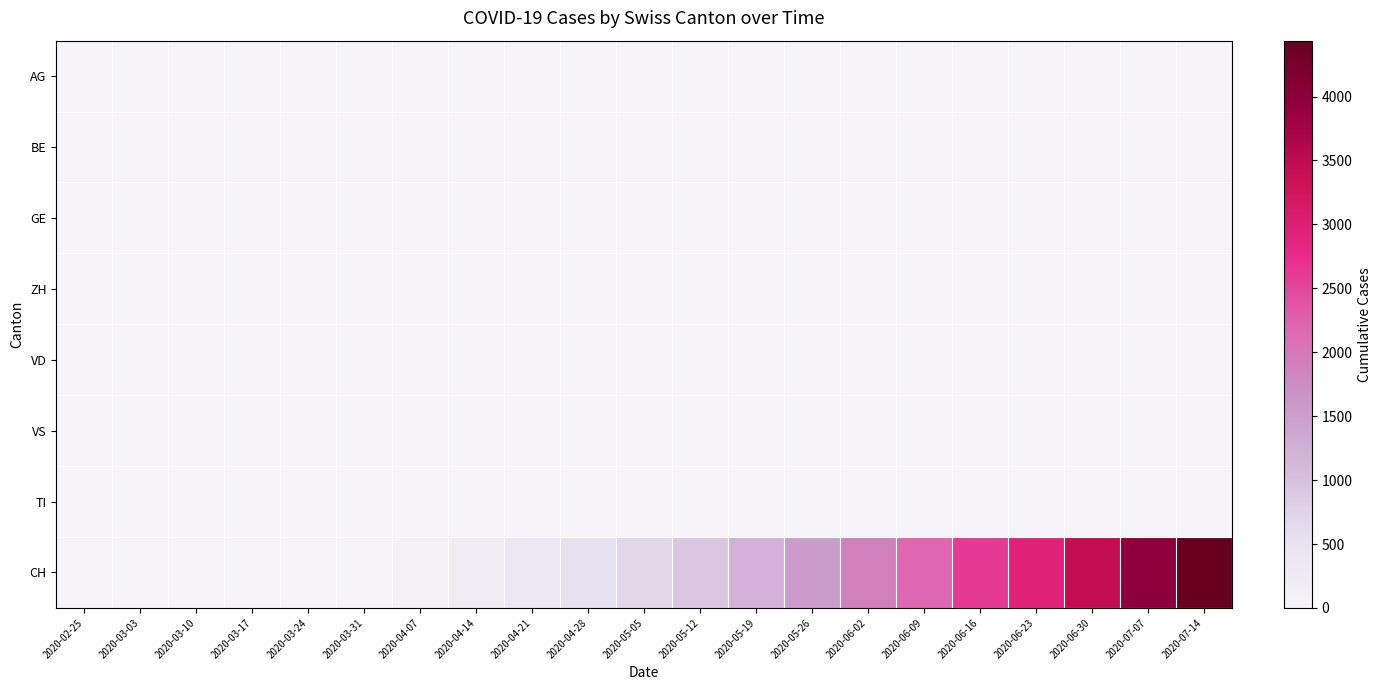

Reading left to right, extract all data points from this chart.

AG: 2020-02-25=0	2020-03-03=0	2020-03-10=0	2020-03-17=0	2020-03-24=0	2020-03-31=0	2020-04-07=0	2020-04-14=0	2020-04-21=0	2020-04-28=0	2020-05-05=0	2020-05-12=0	2020-05-19=0	2020-05-26=0	2020-06-02=0	2020-06-09=0	2020-06-16=0	2020-06-23=0	2020-06-30=0	2020-07-07=0	2020-07-14=0
BE: 2020-02-25=0	2020-03-03=0	2020-03-10=0	2020-03-17=0	2020-03-24=0	2020-03-31=0	2020-04-07=1	2020-04-14=1	2020-04-21=1	2020-04-28=1	2020-05-05=1	2020-05-12=1	2020-05-19=1	2020-05-26=1	2020-06-02=1	2020-06-09=1	2020-06-16=1	2020-06-23=1	2020-06-30=1	2020-07-07=1	2020-07-14=1
GE: 2020-02-25=0	2020-03-03=0	2020-03-10=0	2020-03-17=0	2020-03-24=0	2020-03-31=2	2020-04-07=4	2020-04-14=4	2020-04-21=4	2020-04-28=4	2020-05-05=4	2020-05-12=4	2020-05-19=4	2020-05-26=4	2020-06-02=4	2020-06-09=4	2020-06-16=4	2020-06-23=4	2020-06-30=4	2020-07-07=4	2020-07-14=4
ZH: 2020-02-25=0	2020-03-03=0	2020-03-10=0	2020-03-17=0	2020-03-24=0	2020-03-31=0	2020-04-07=0	2020-04-14=0	2020-04-21=0	2020-04-28=0	2020-05-05=0	2020-05-12=0	2020-05-19=0	2020-05-26=0	2020-06-02=0	2020-06-09=0	2020-06-16=0	2020-06-23=0	2020-06-30=0	2020-07-07=0	2020-07-14=0
VD: 2020-02-25=0	2020-03-03=0	2020-03-10=0	2020-03-17=0	2020-03-24=0	2020-03-31=4	2020-04-07=8	2020-04-14=8	2020-04-21=8	2020-04-28=8	2020-05-05=8	2020-05-12=8	2020-05-19=8	2020-05-26=8	2020-06-02=8	2020-06-09=8	2020-06-16=8	2020-06-23=8	2020-06-30=8	2020-07-07=8	2020-07-14=8
VS: 2020-02-25=0	2020-03-03=0	2020-03-10=0	2020-03-17=0	2020-03-24=0	2020-03-31=6	2020-04-07=12	2020-04-14=12	2020-04-21=12	2020-04-28=12	2020-05-05=12	2020-05-12=12	2020-05-19=12	2020-05-26=12	2020-06-02=12	2020-06-09=12	2020-06-16=12	2020-06-23=12	2020-06-30=12	2020-07-07=12	2020-07-14=12
TI: 2020-02-25=0	2020-03-03=0	2020-03-10=0	2020-03-17=0	2020-03-24=0	2020-03-31=0	2020-04-07=0	2020-04-14=0	2020-04-21=0	2020-04-28=0	2020-05-05=0	2020-05-12=0	2020-05-19=0	2020-05-26=0	2020-06-02=0	2020-06-09=0	2020-06-16=0	2020-06-23=0	2020-06-30=0	2020-07-07=0	2020-07-14=0
CH: 2020-02-25=0	2020-03-03=0	2020-03-10=0	2020-03-17=0	2020-03-24=0	2020-03-31=13	2020-04-07=87	2020-04-14=238	2020-04-21=378	2020-04-28=551	2020-05-05=700	2020-05-12=932	2020-05-19=1212	2020-05-26=1553	2020-06-02=1900	2020-06-09=2199	2020-06-16=2606	2020-06-23=2935	2020-06-30=3437	2020-07-07=3986	2020-07-14=4437